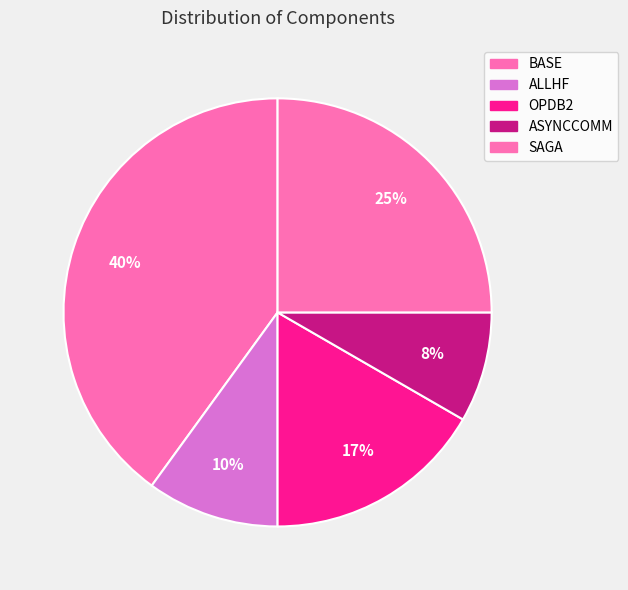

The SAGA slice represents 16% of the pie. True or false?

False